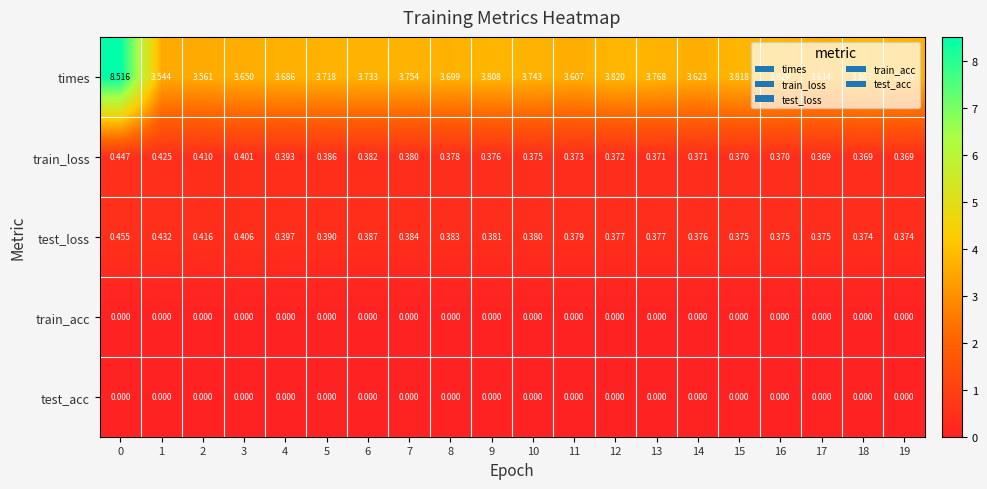

Which series has the widest spread of values?

times